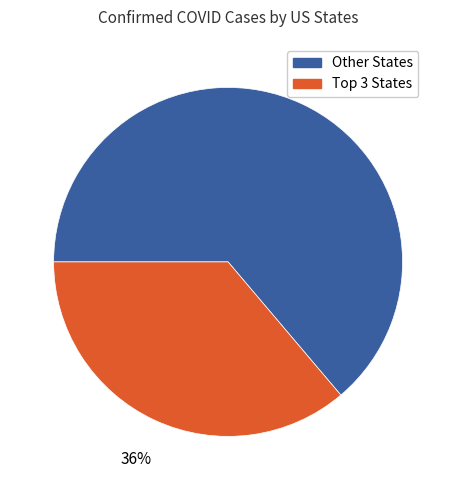

Is there a majority slice in this chart?

Yes